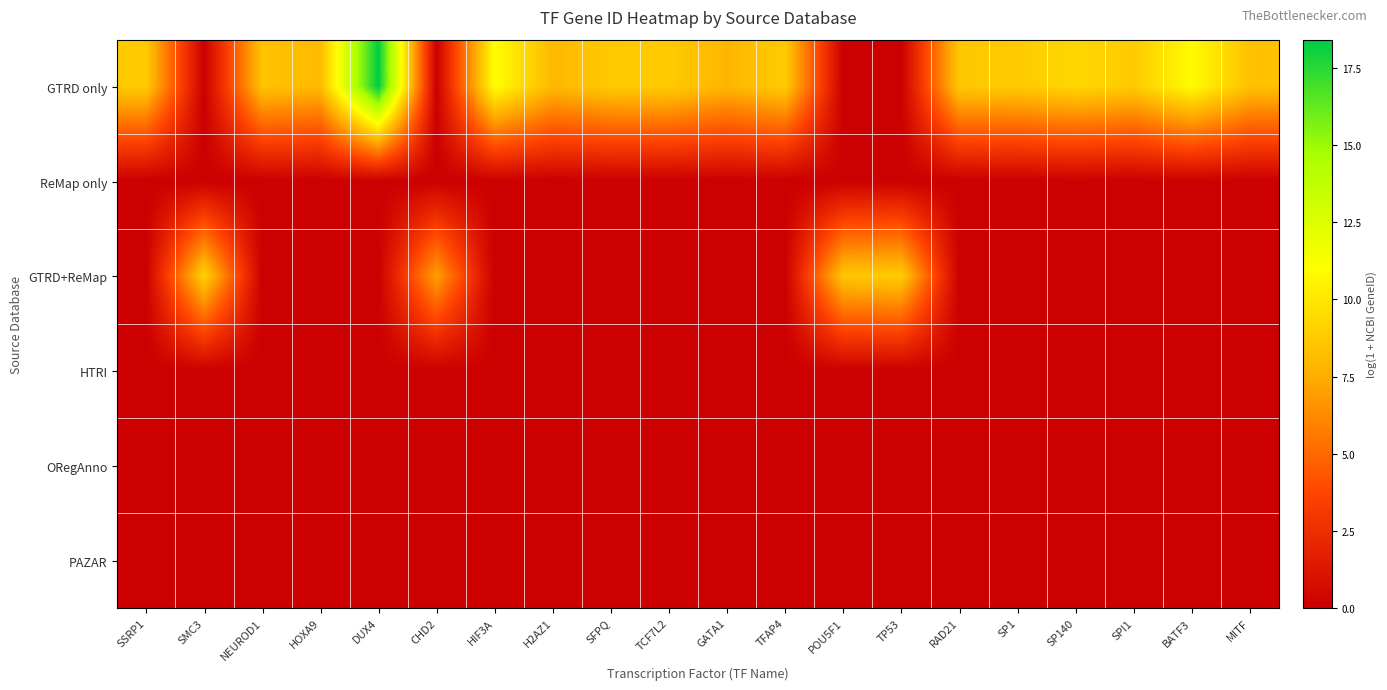

What is the total value across all series at BATF3?

10.9